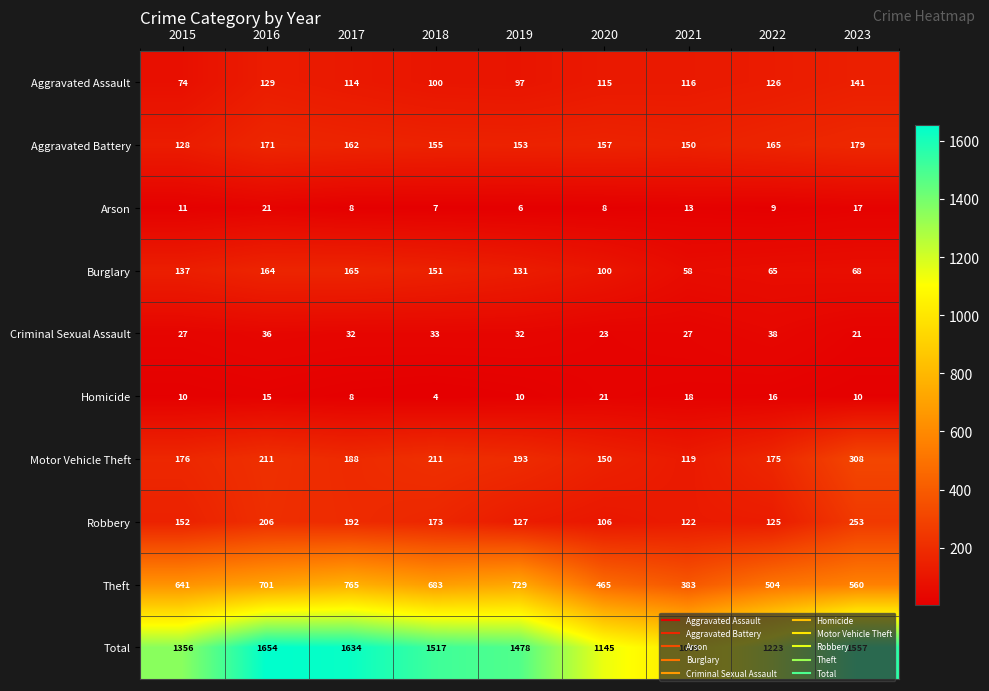

What is the greatest value displayed?

1654